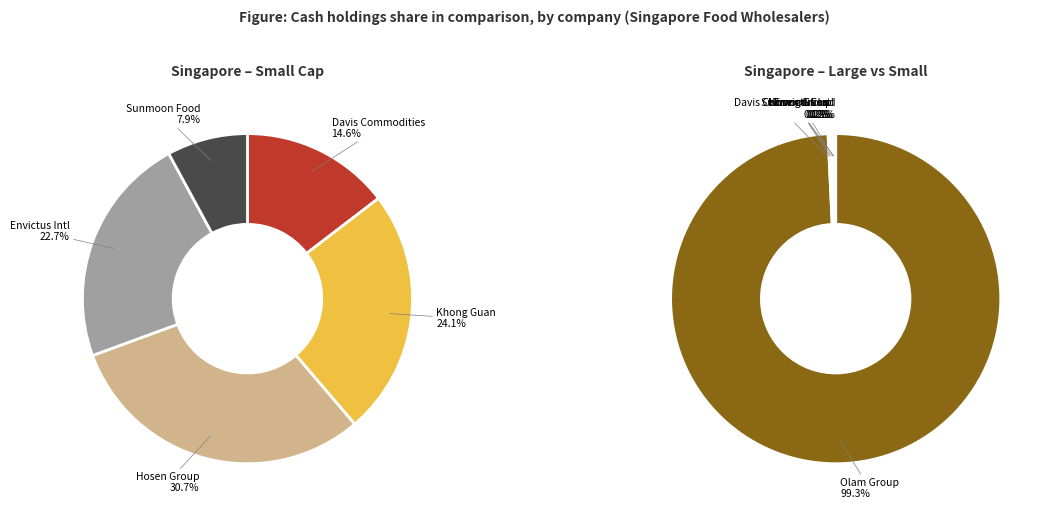

Is the sum of cash_values and 3 greater than half?

No